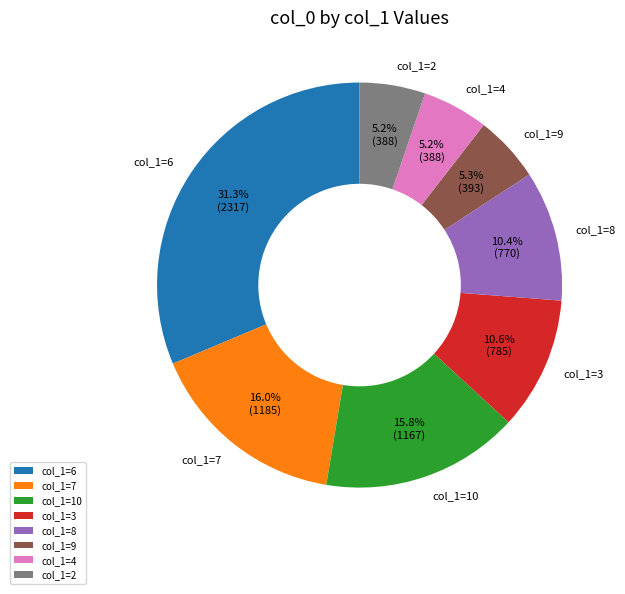

How many slices are in this pie chart?

8